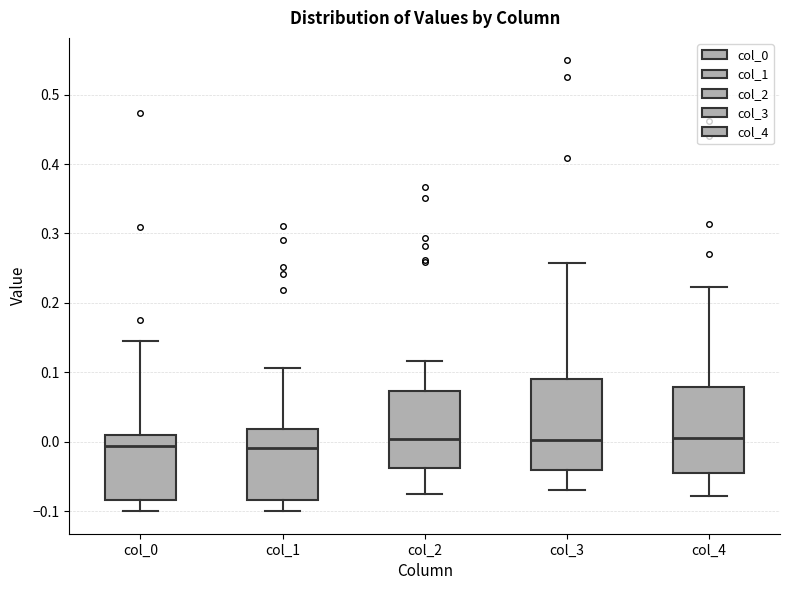

Reading left to right, read every box against the y-axis: the position of its median line, the range the box covers, and the ends of its whiskers. The values are not printed on the chart, so give them approximately, as read against the axis.

col_0: median -0.01, box -0.08 to 0.01, whiskers -0.10 to 0.14
col_1: median -0.01, box -0.08 to 0.02, whiskers -0.10 to 0.11
col_2: median 0.00, box -0.04 to 0.07, whiskers -0.08 to 0.12
col_3: median 0.00, box -0.04 to 0.09, whiskers -0.07 to 0.26
col_4: median 0.01, box -0.04 to 0.08, whiskers -0.08 to 0.22